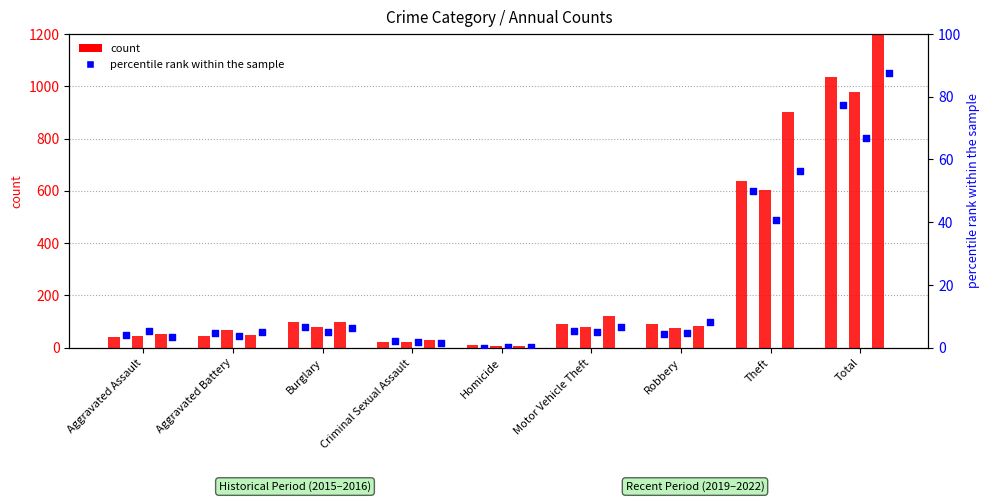

At which category is the sum across all series the highest?

Total